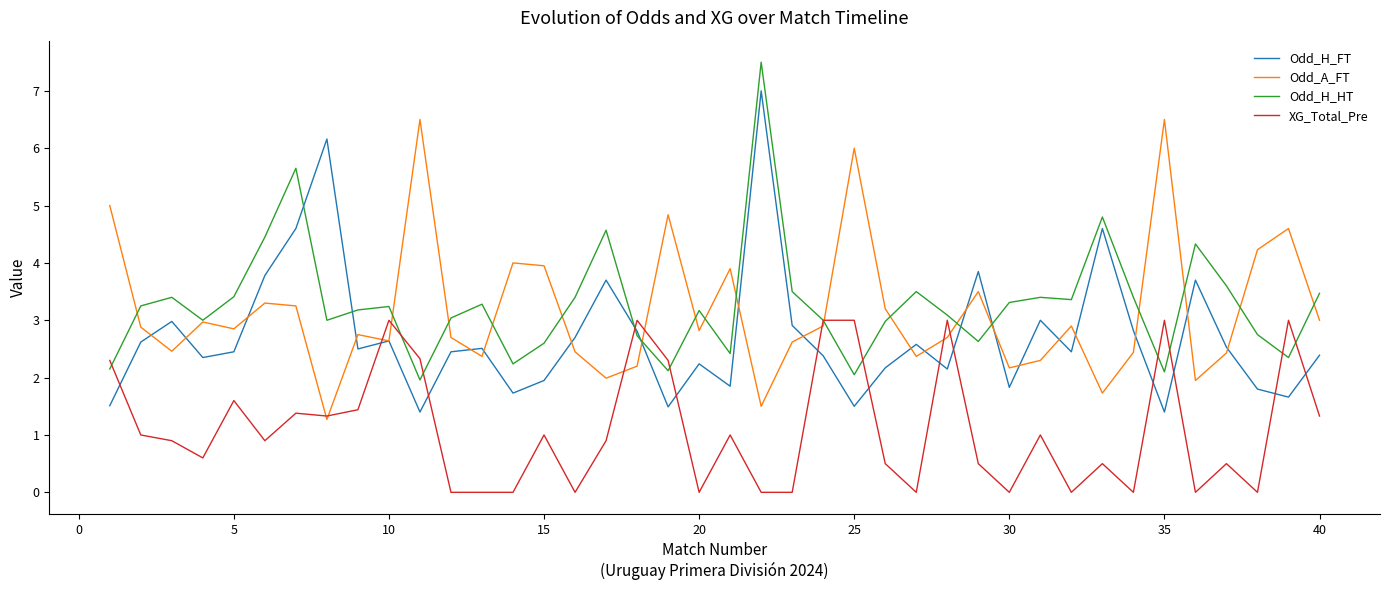

What is the difference between the second highest and second lowest values in the XG_Total_Pre series?

3.0